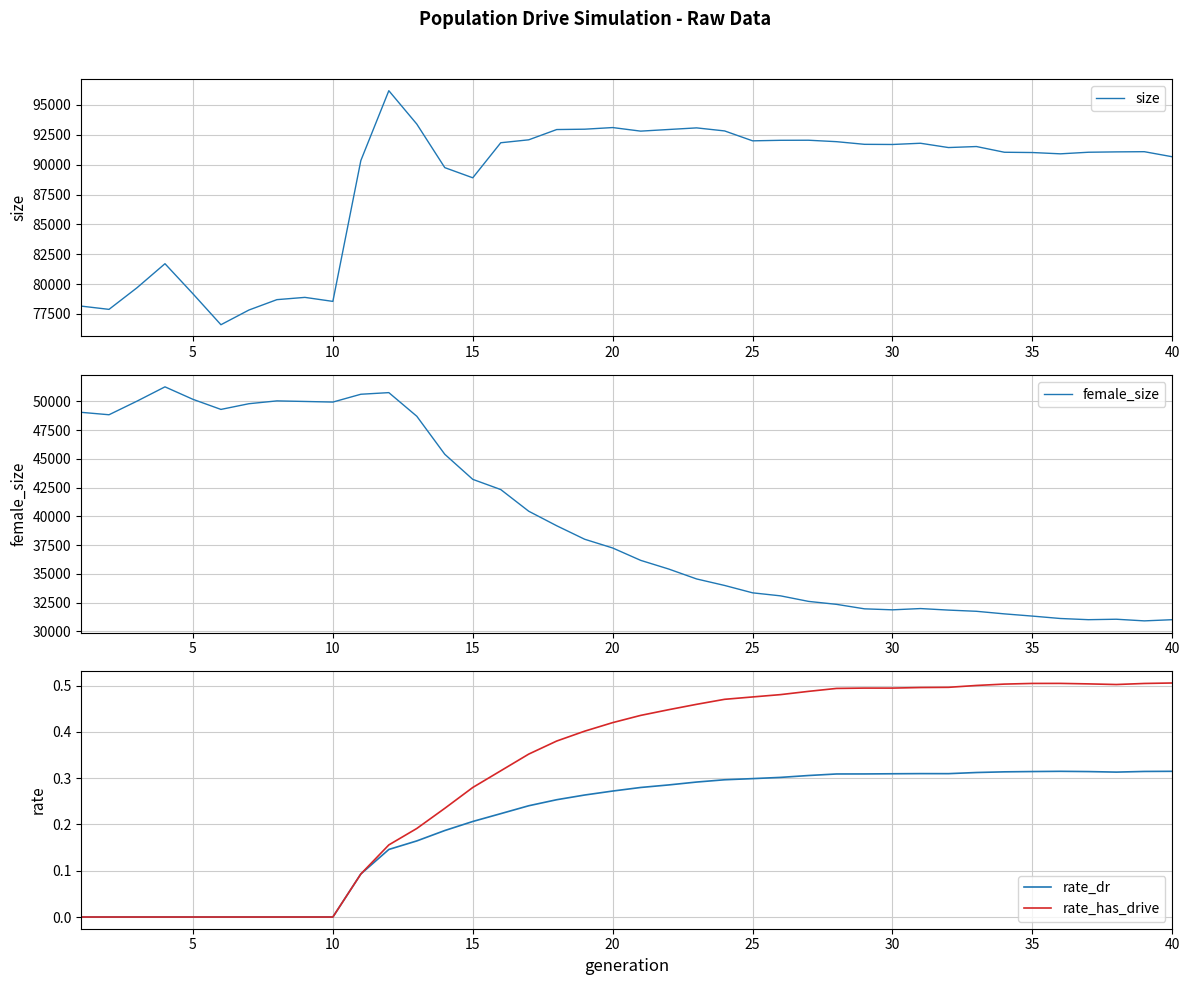

What is the average value of the rate_has_drive series?

0.3